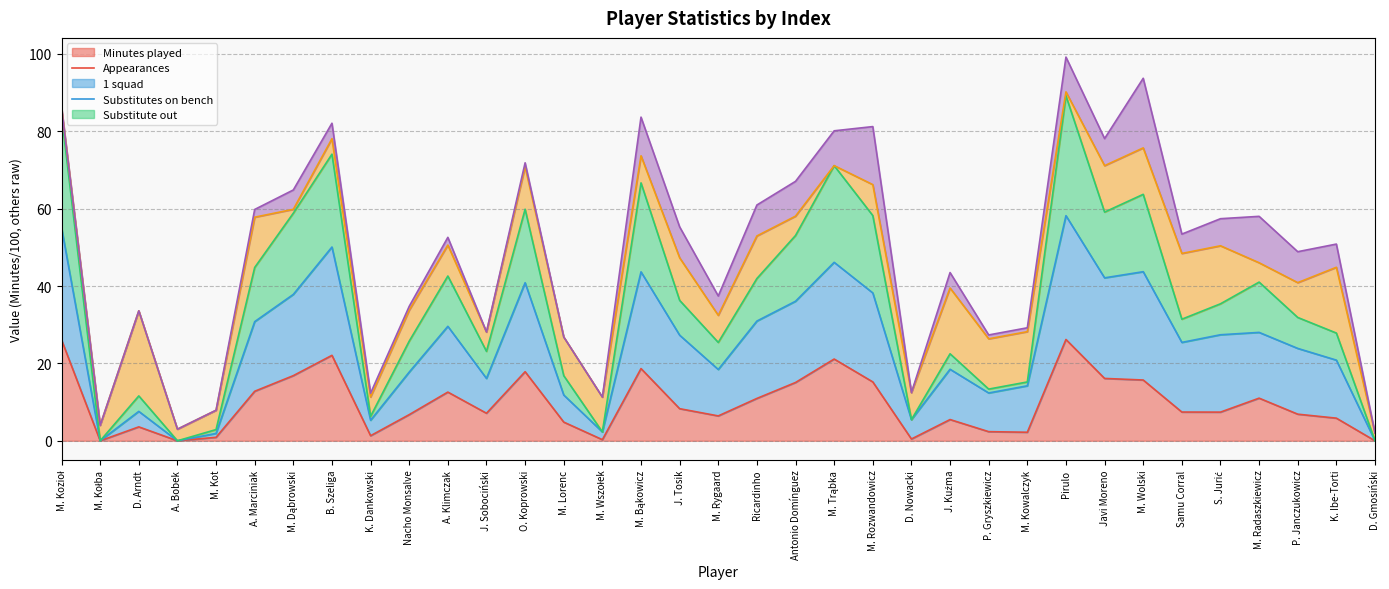

True or false: 1 squad and Minutes played cross at least once.

False